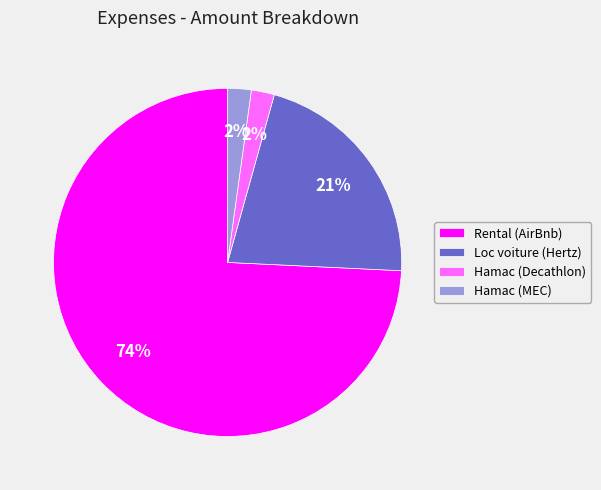

To the nearest percent, what is the difference between the Loc voiture (Hertz) and Hamac (MEC) slice percentages?

19%